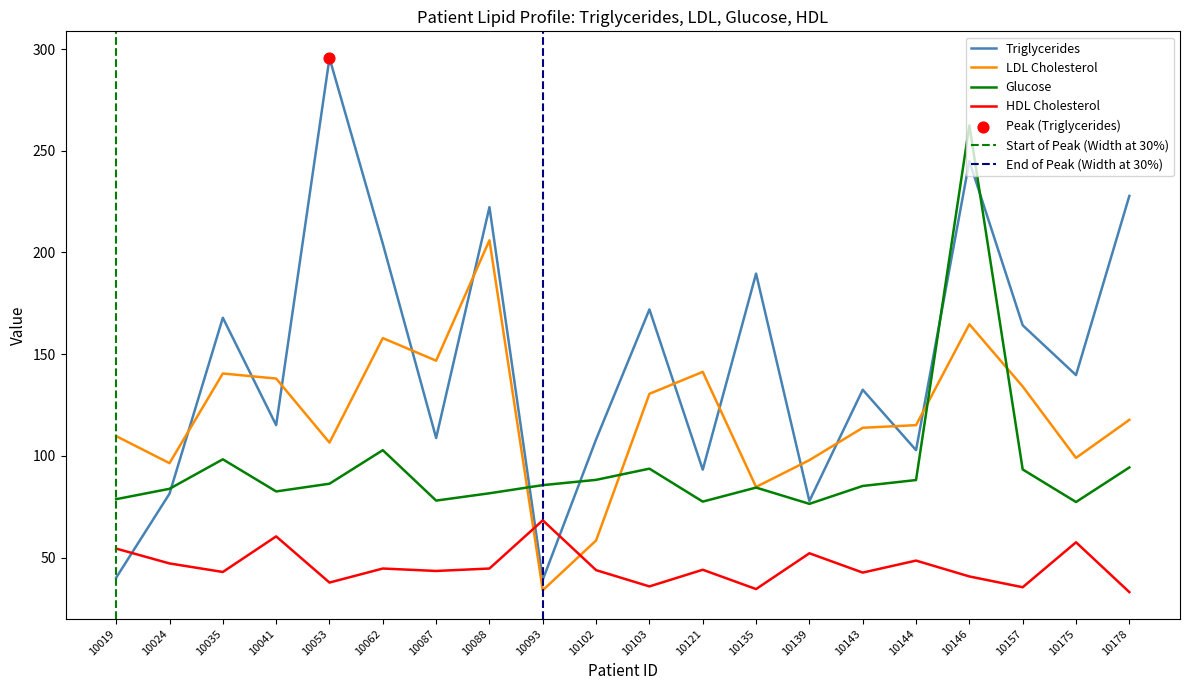

At how many categories does at least one series exceed 229?

2